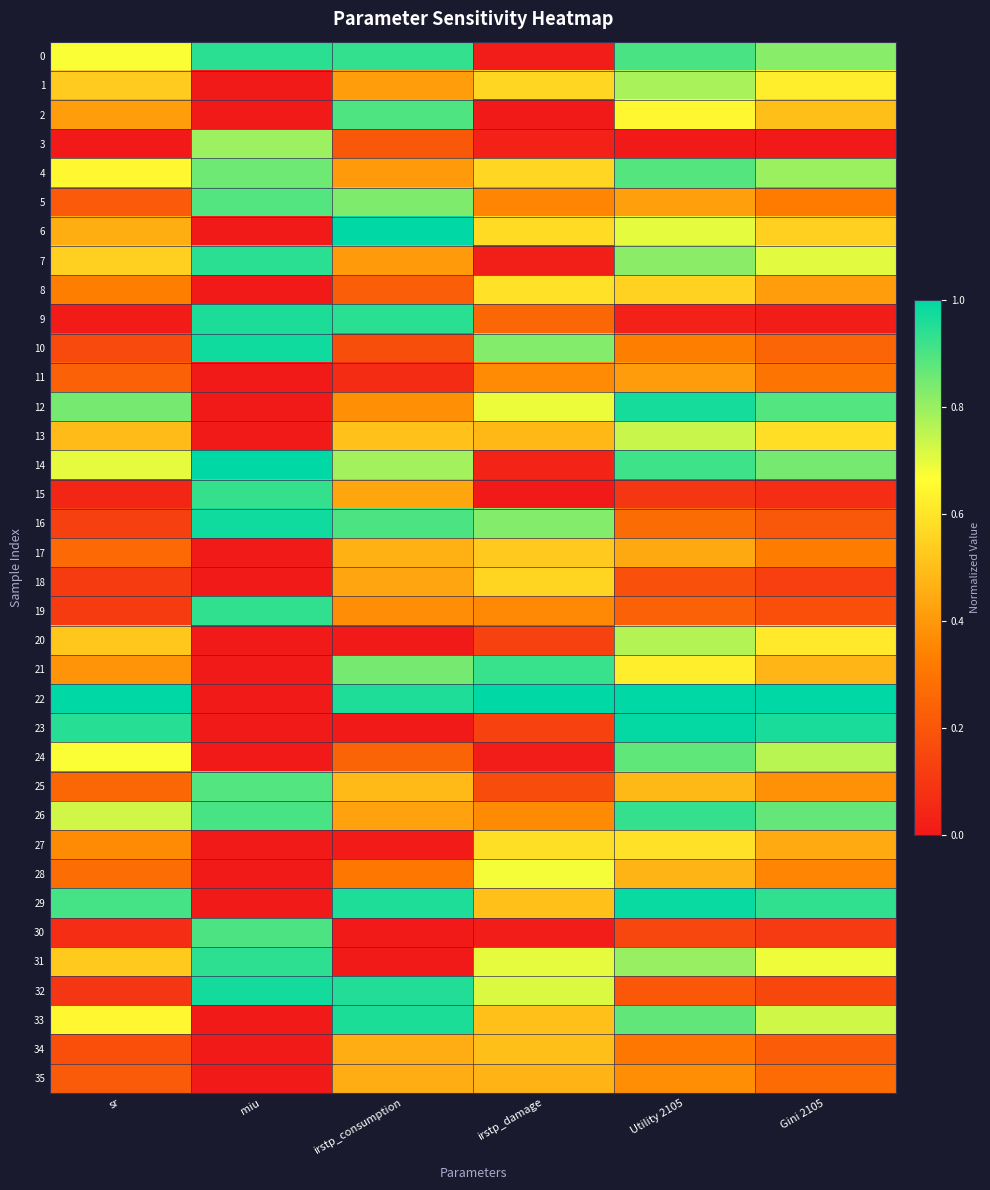

At which category does the chart reach its minimum across all series?

sr